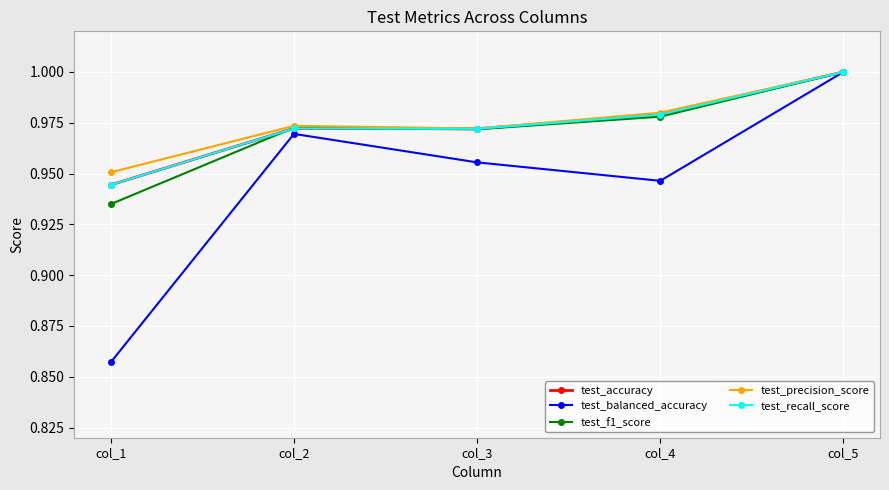

Reading left to right, list all the values displayed in this chart.

test_accuracy: 0.9	1.0	1.0	1.0	1.0
test_balanced_accuracy: 0.9	1.0	1.0	0.9	1.0
test_f1_score: 0.9	1.0	1.0	1.0	1.0
test_precision_score: 1.0	1.0	1.0	1.0	1.0
test_recall_score: 0.9	1.0	1.0	1.0	1.0